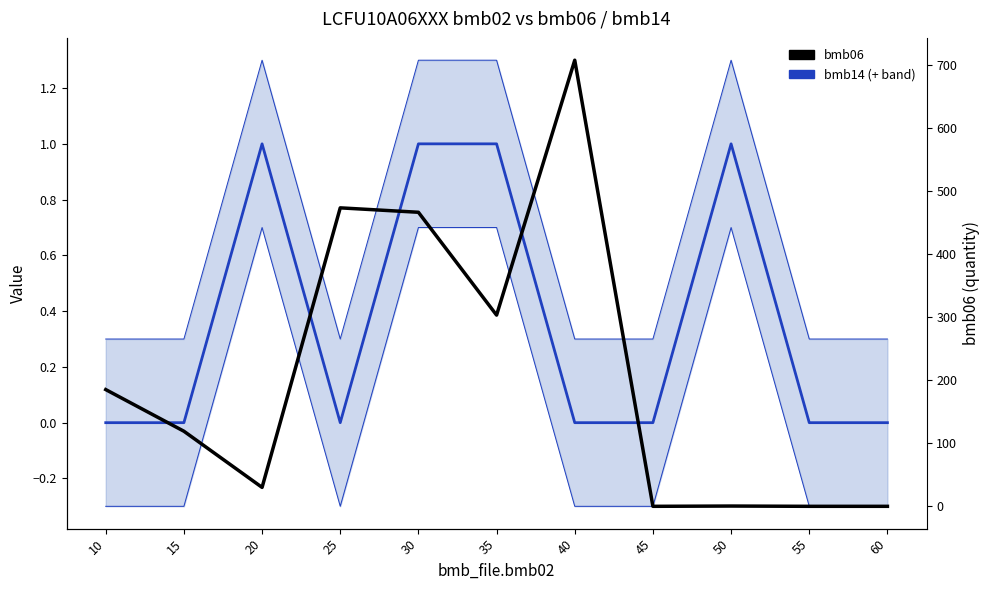

Where is the first local maximum for bmb06?

25